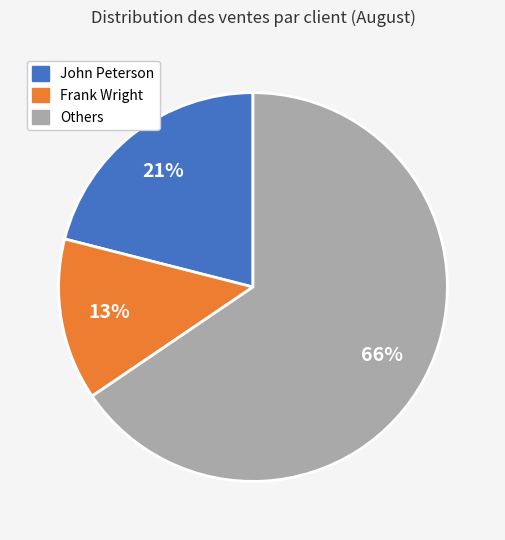

What is the largest slice in the pie chart?

Others